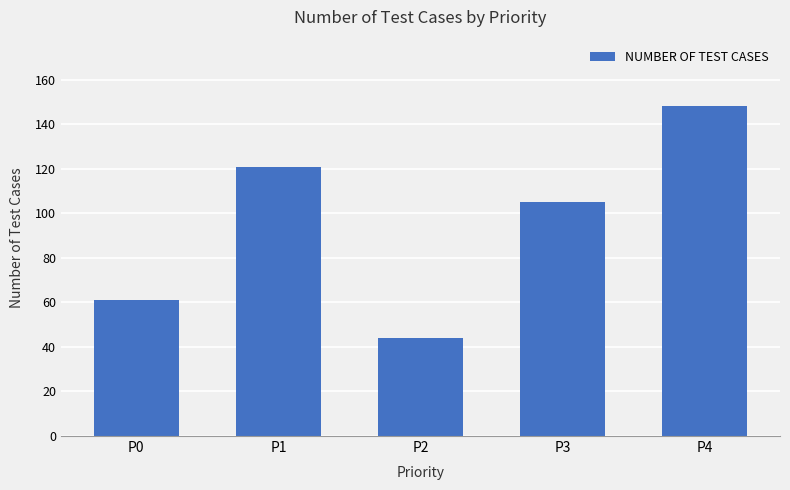

What is the smallest value displayed?

44